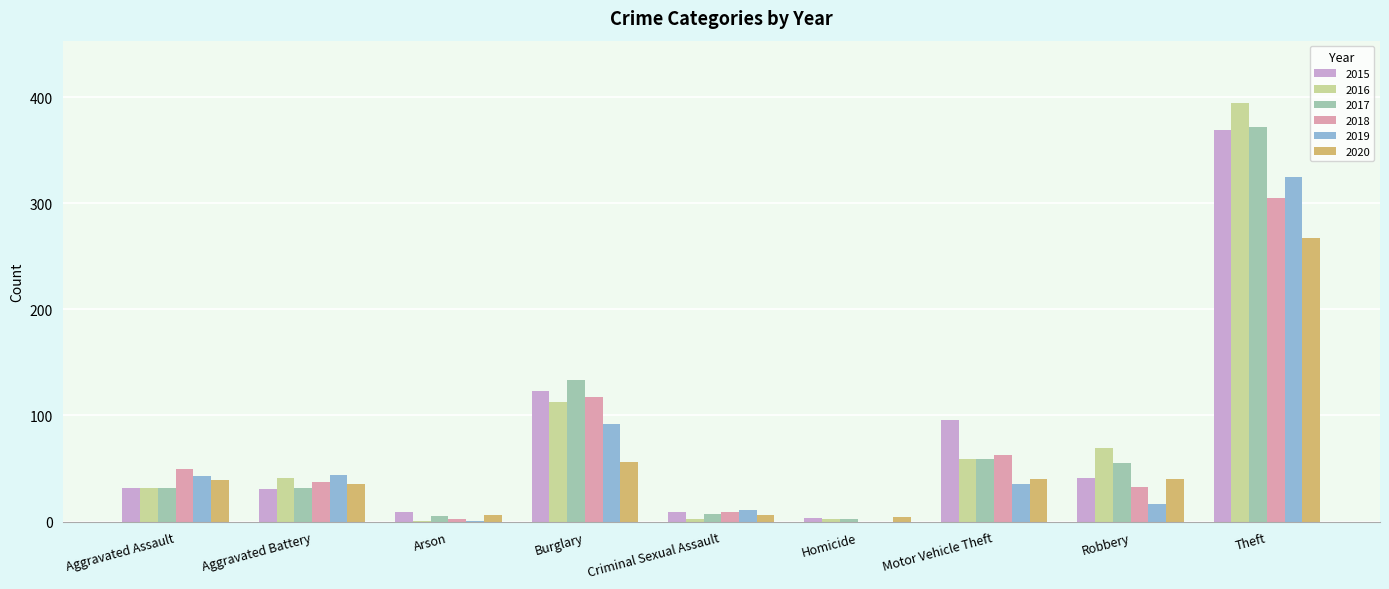

What is the sum of the 2018 values at Theft and Aggravated Assault?

355